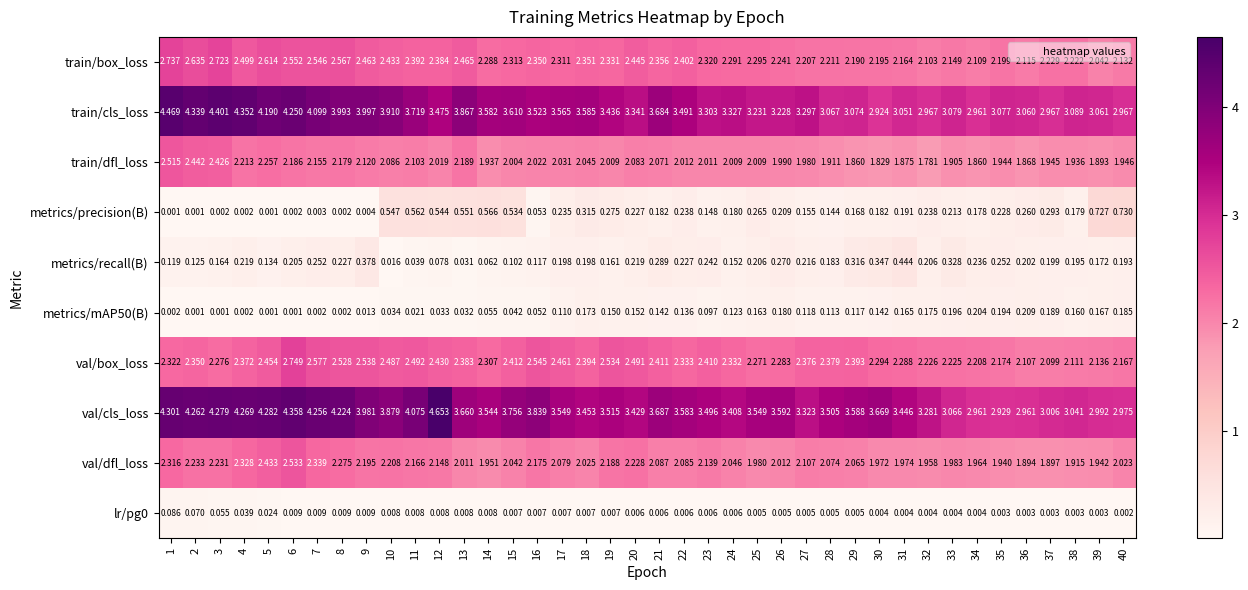

Which series has the largest range (max minus min)?

val/cls_loss